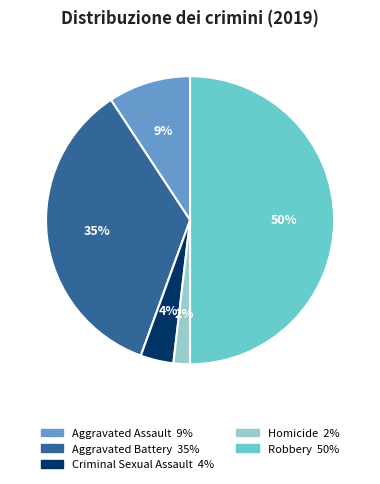

Which slice is the smallest?

Homicide